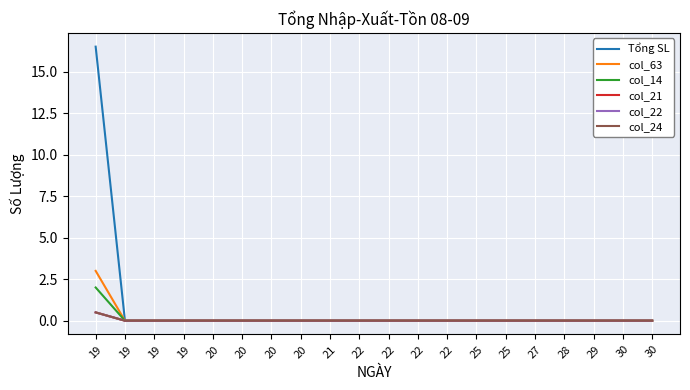

Rank the series at 20 from lowest to highest value.

Tổng SL, col_63, col_14, col_21, col_22, col_24